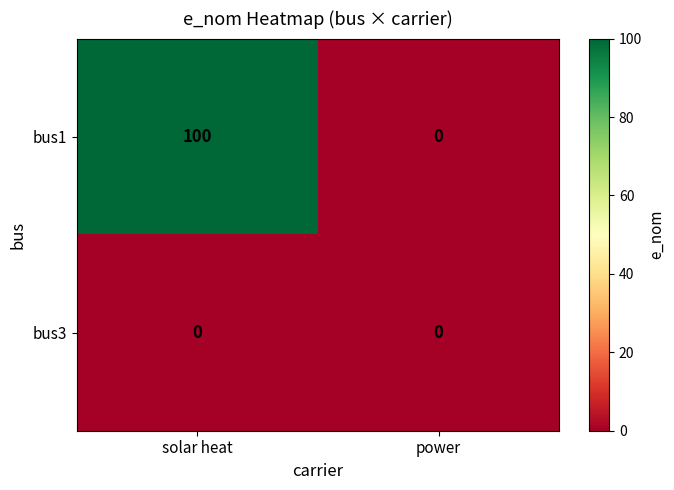

Rank the series by their average value, from lowest to highest.

bus3, bus1